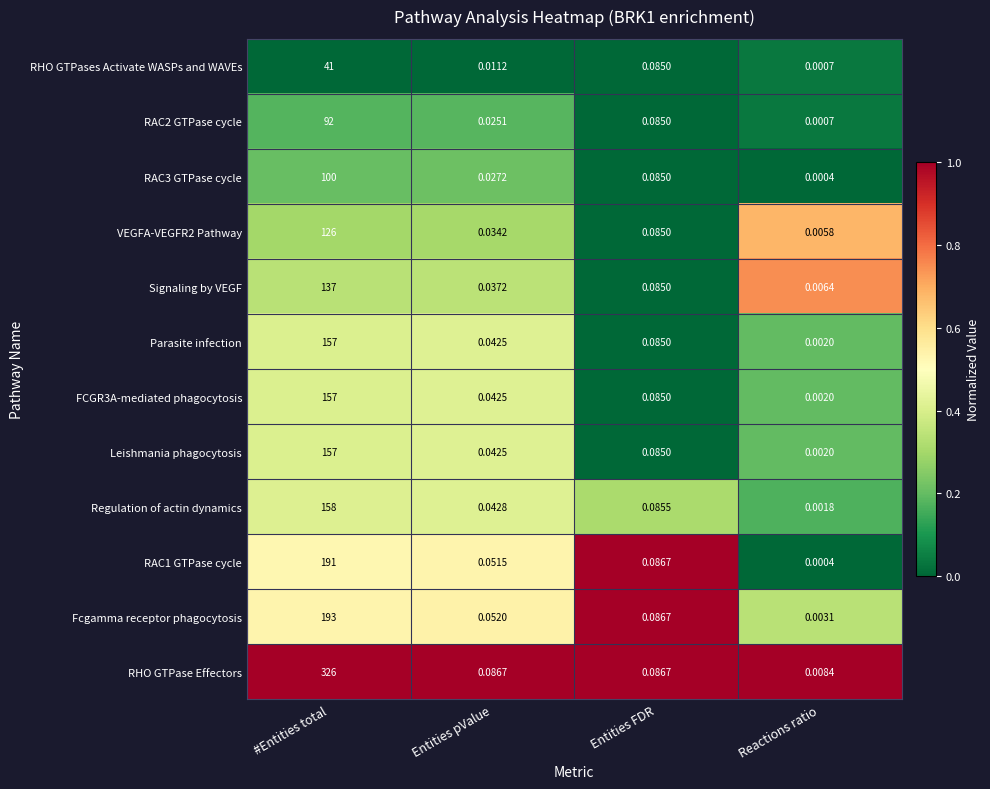

Between #Entities total and Reactions ratio, which series saw the biggest shift?

RHO GTPase Effectors